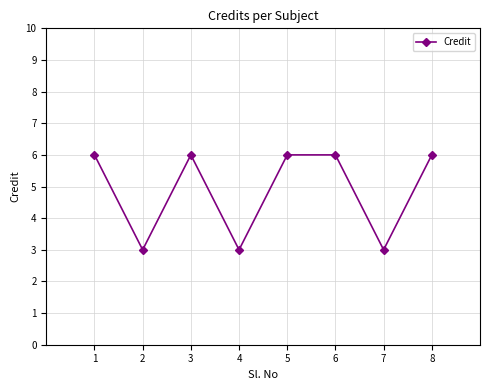

What is the difference between the values at 1 and 4?

3